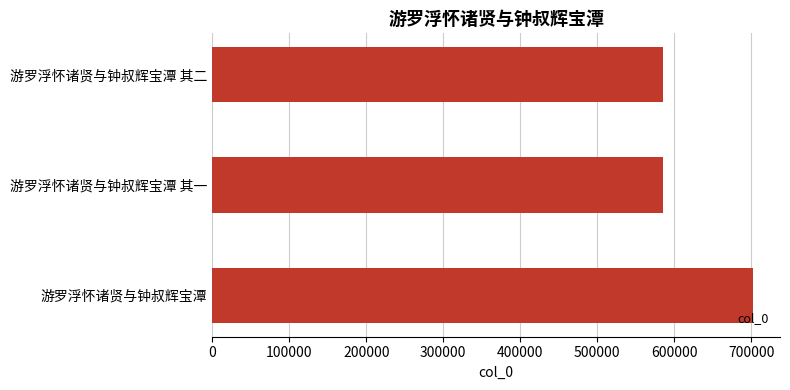

How many distinct data groups are displayed?

1